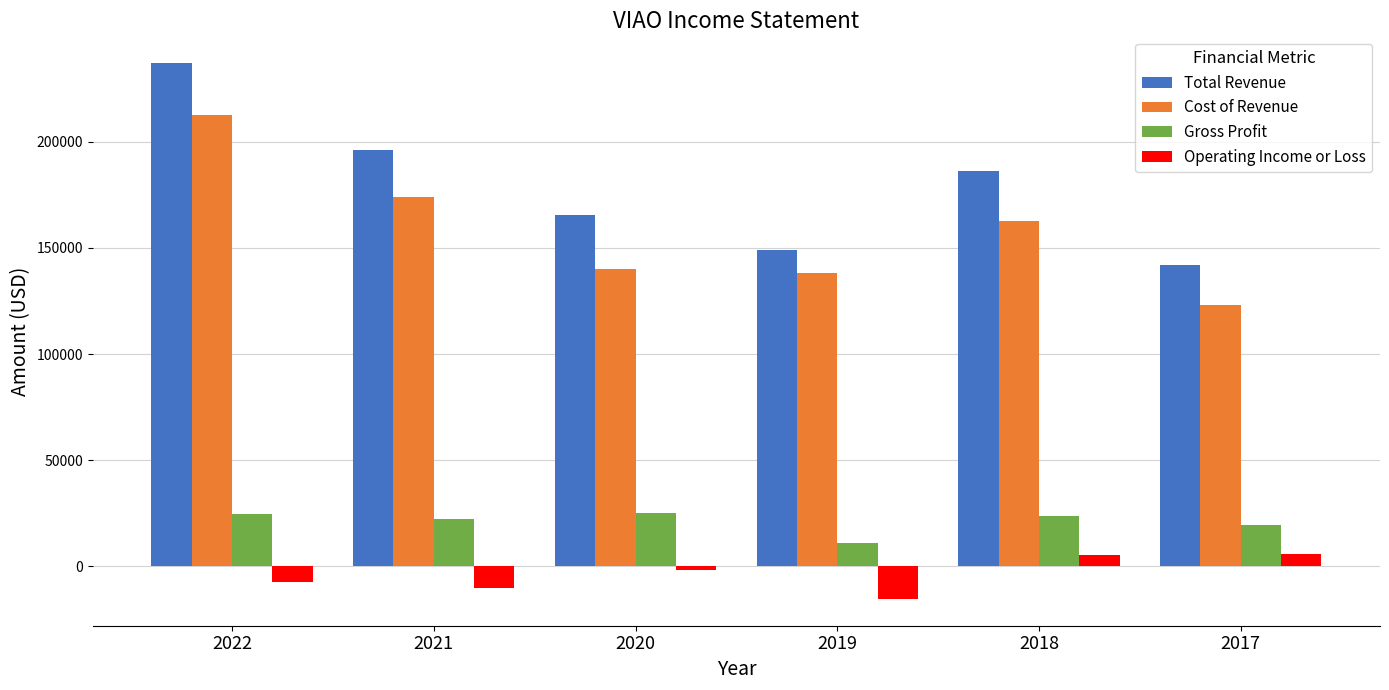

What is the approximate value of Cost of Revenue at 2020, to the nearest 100?

140200